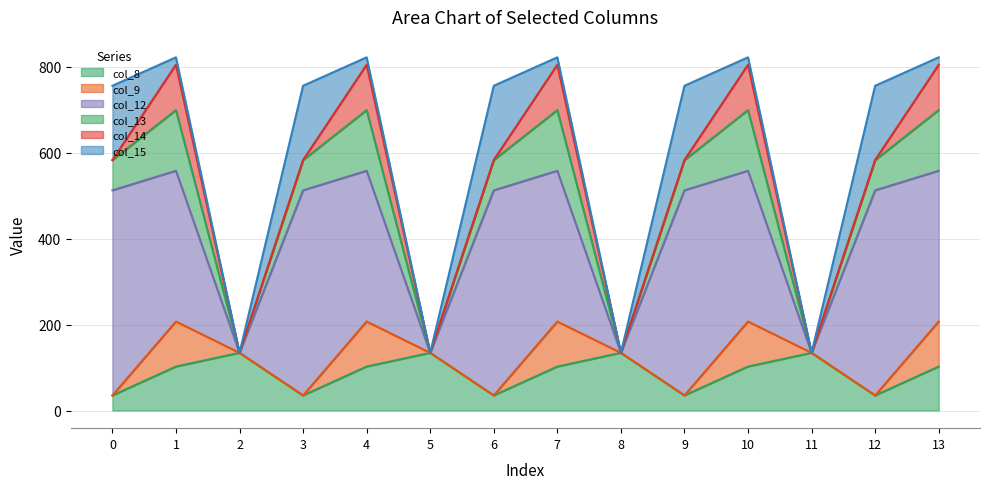

Between 0 and 5, which is larger?

5